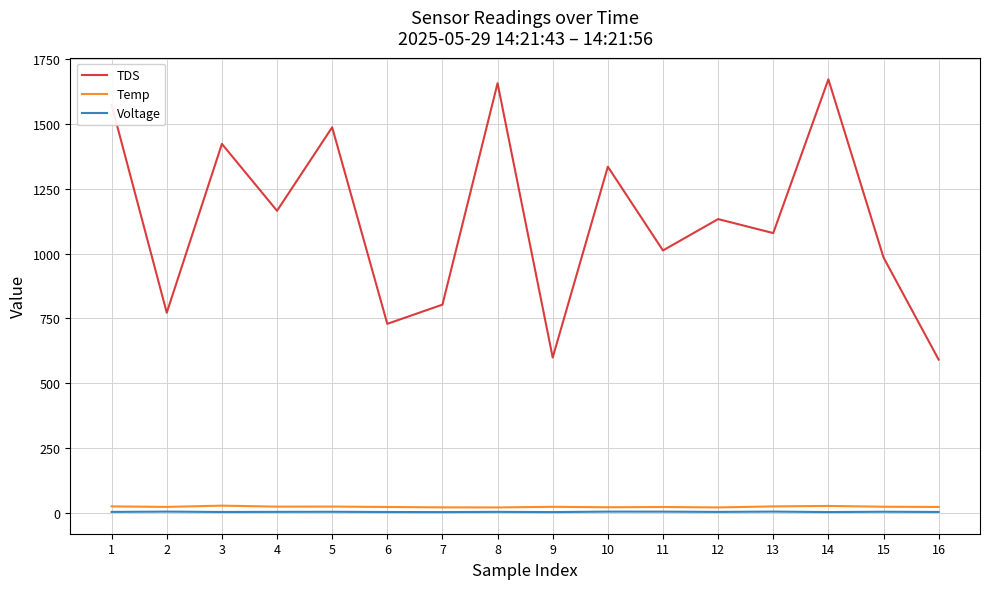

True or false: Temp and Voltage cross at least once.

False